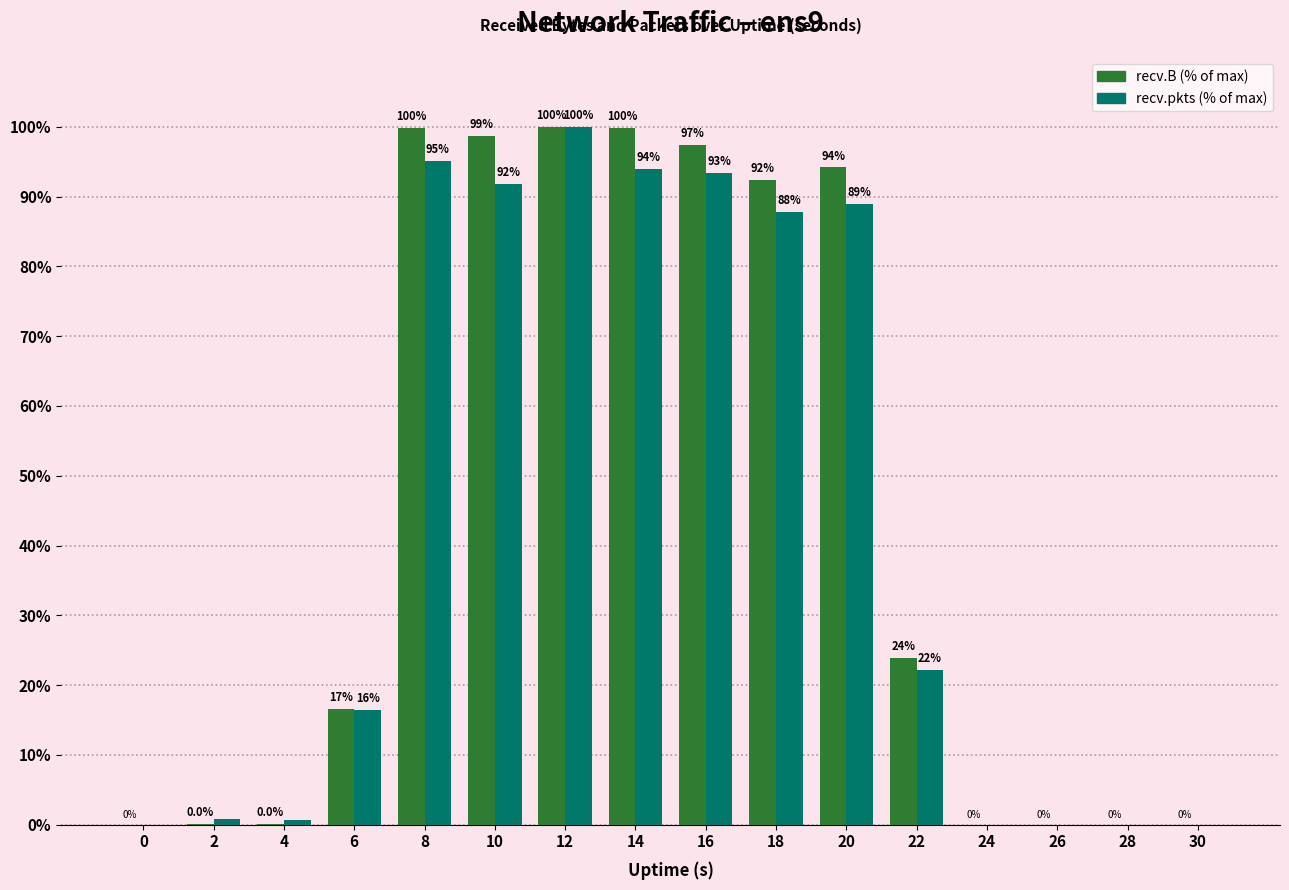

Which series has the largest total across all categories?

recv.B (% of max)